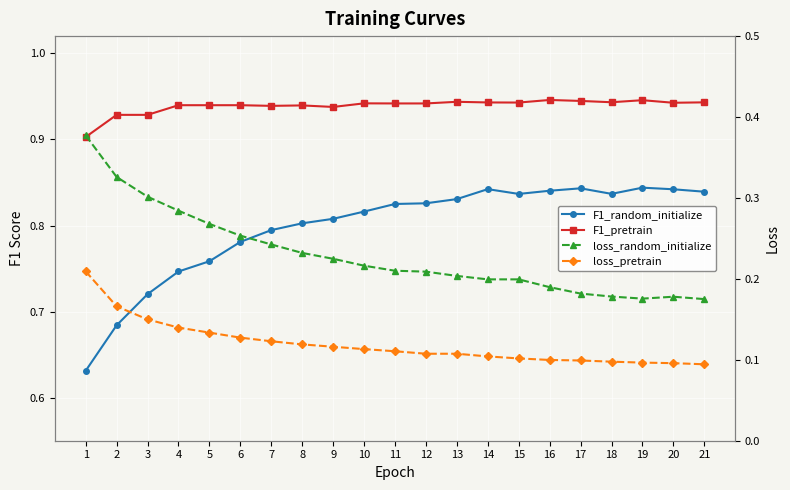

What is the approximate value of F1_random_initialize at 7?

0.8